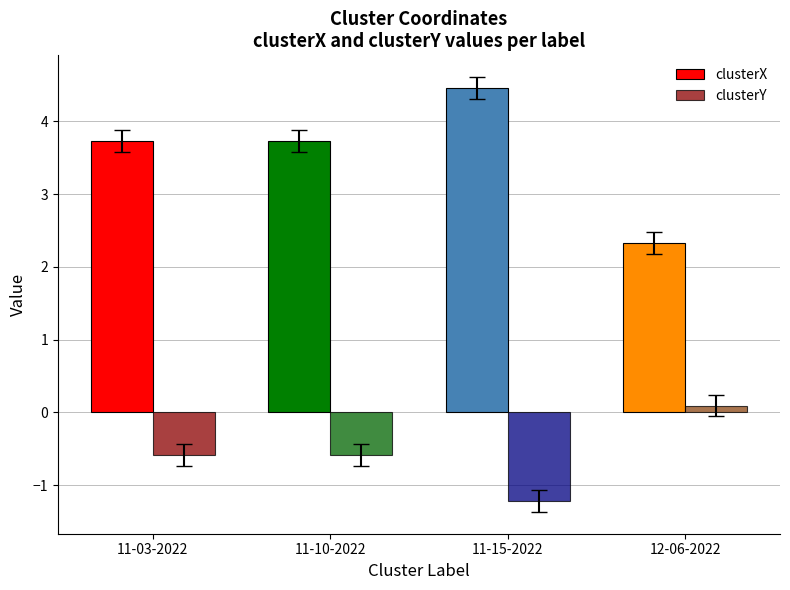

Which series has the widest spread of values?

clusterX